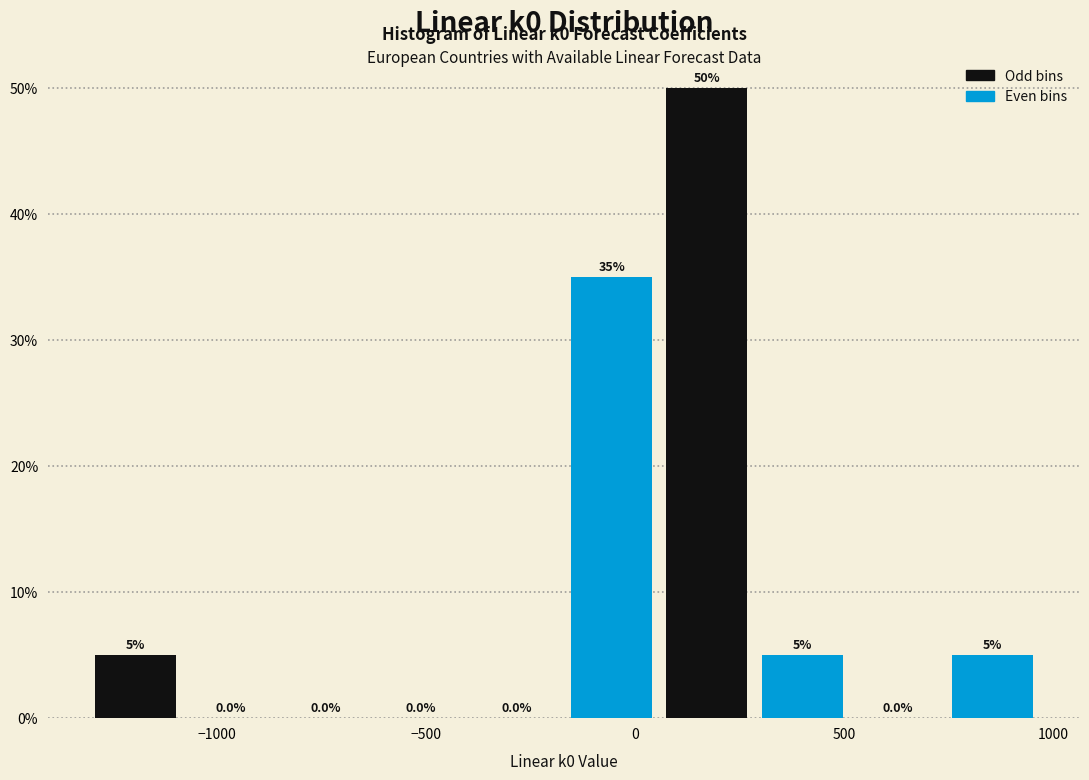

Reading left to right, list every bar in this chart as the range it spans on the x-axis followed by its height. The bar edges are not printed on the chart, so give them approximately, as read against the axis.

-1300 to -1100: 5.0
-1100 to -850: 0.0
-850 to -600: 0.0
-600 to -400: 0.0
-400 to -150: 0.0
-150 to 50: 35.0
50 to 300: 50.0
300 to 500: 5.0
500 to 750: 0.0
750 to 950: 5.0